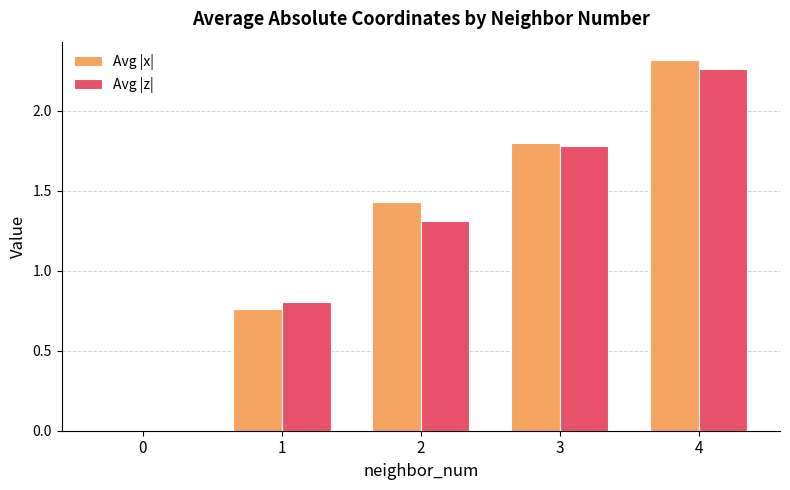

What is the average value of the Avg |x| series?

1.3